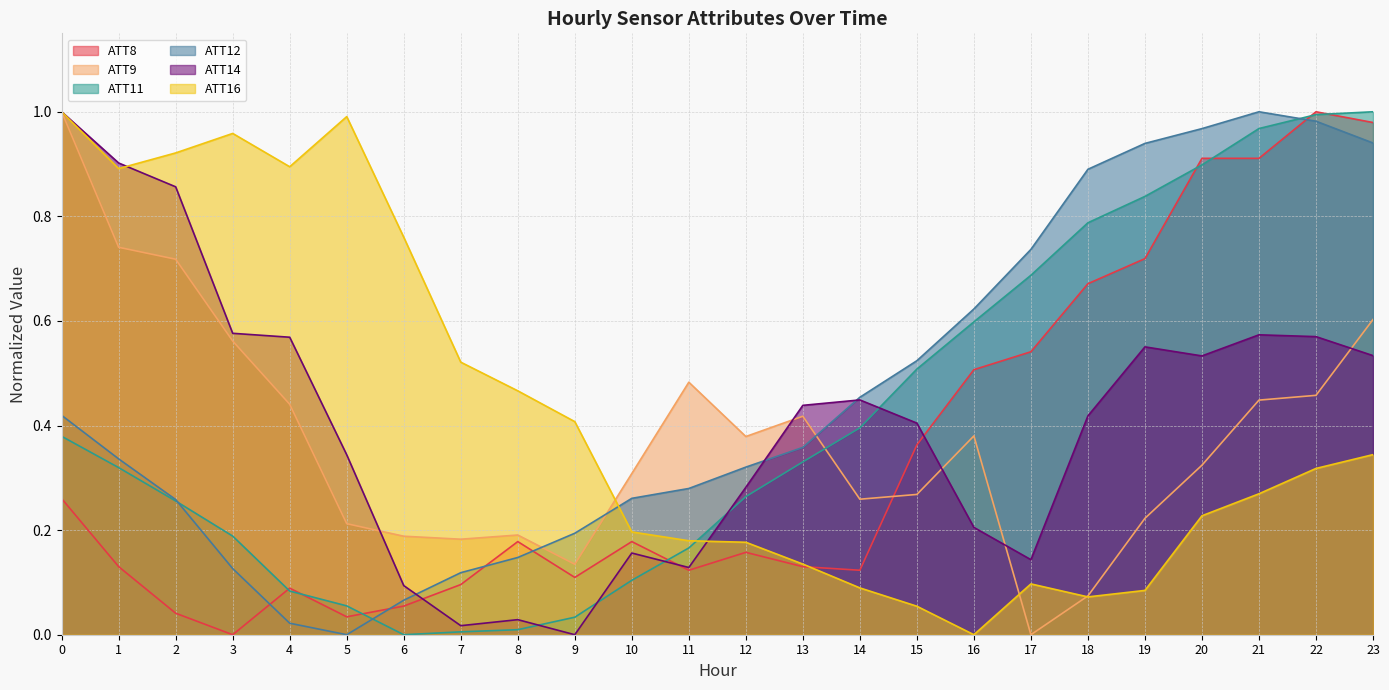

True or false: ATT12 has a value of 0.2 at 7.

False